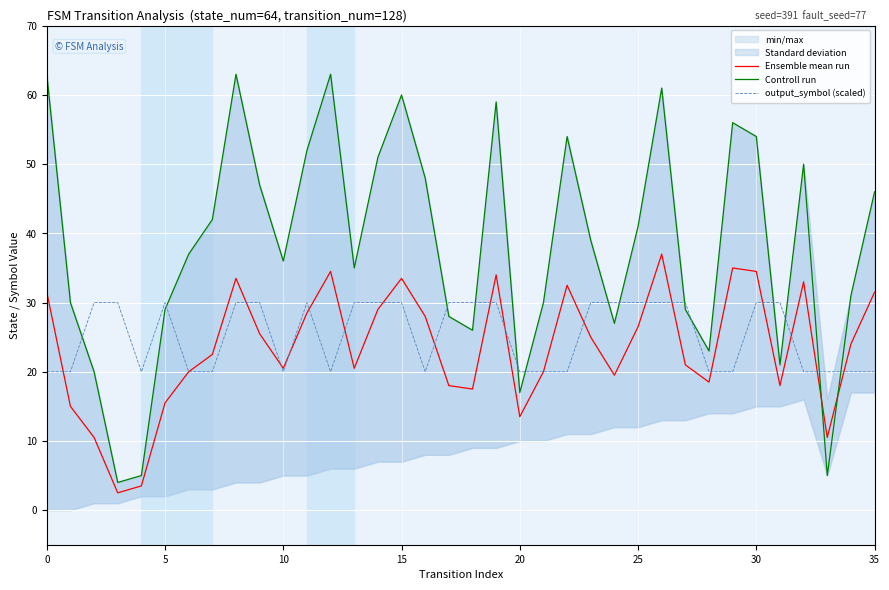

Is it true that Ensemble mean run equals 10.0 at 15?

False